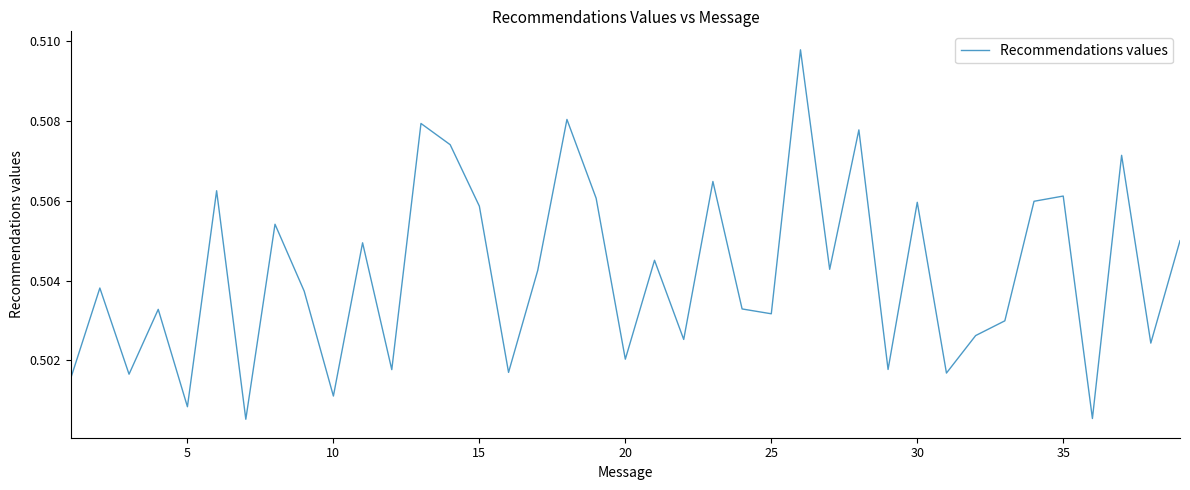

Does the chart have visible grid lines?

No